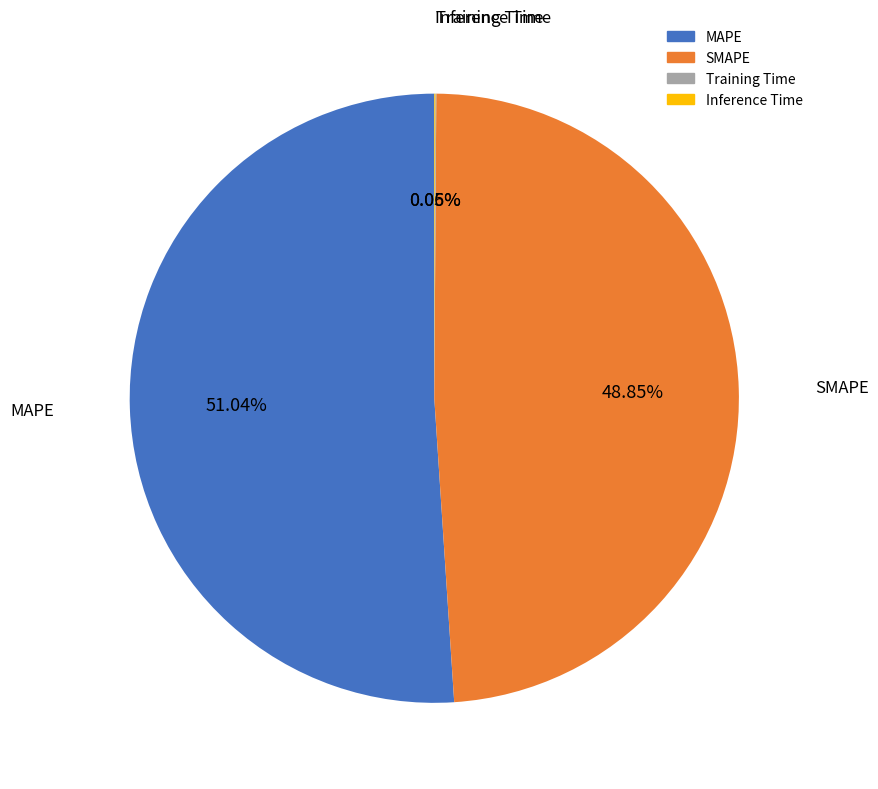

What is the largest slice in the pie chart?

MAPE